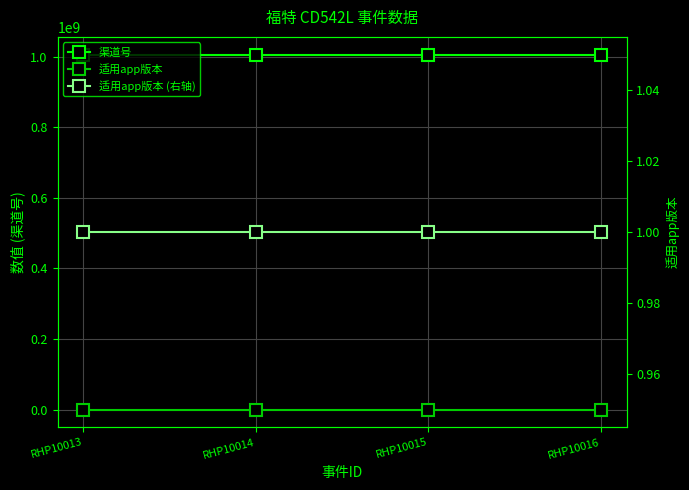

Between RHP10013 and RHP10015, which series saw the biggest shift?

渠道号